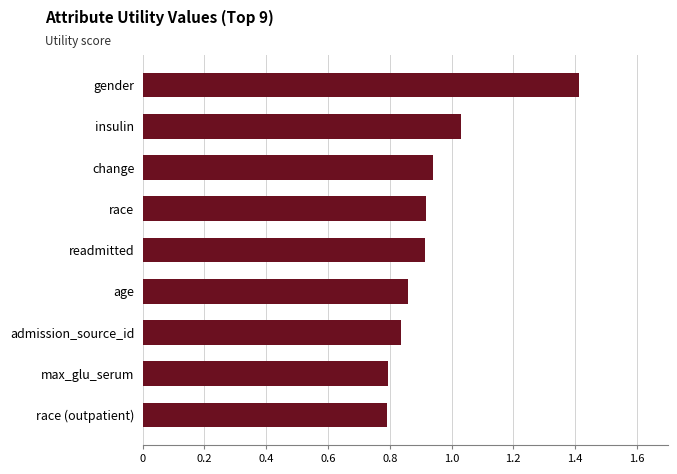

What is the value of the 1st bar from the top?

1.4